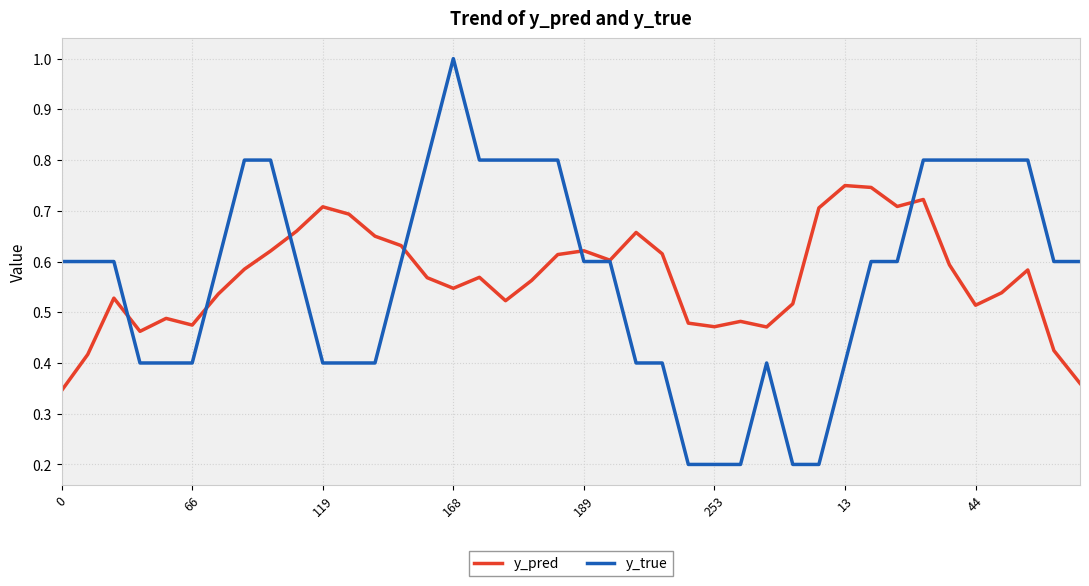

Which series has the widest spread of values?

y_true